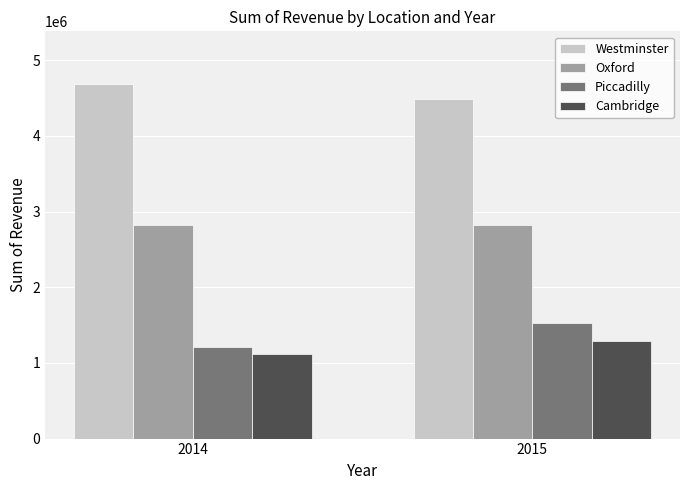

Does the chart contain any negative values?

No